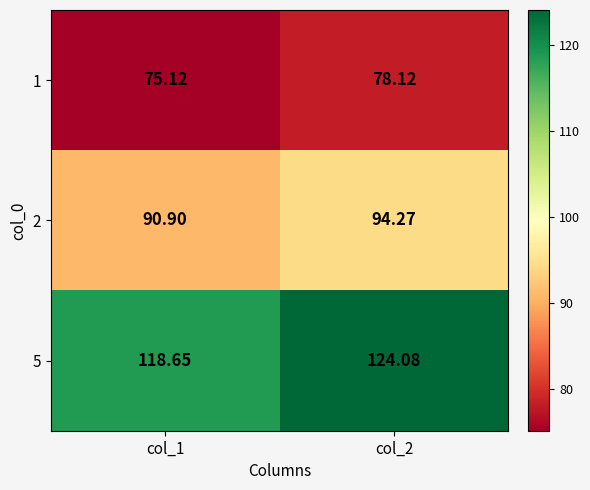

Is the value of 5 at col_1 greater than the value of 1 at col_1?

Yes